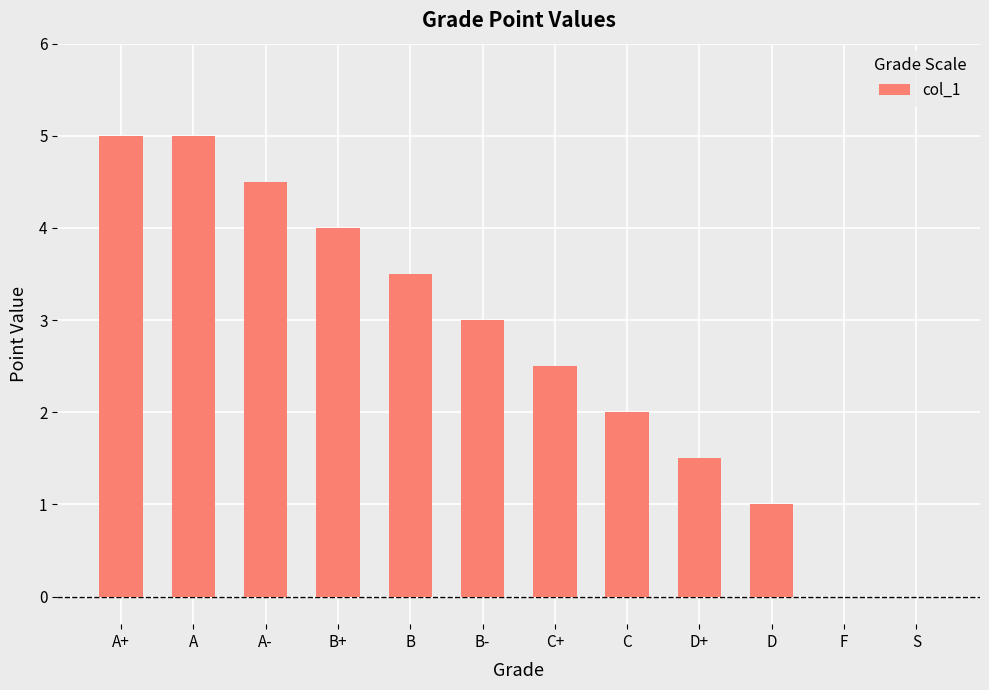

Reading left to right, transcribe all the data shown in this chart.

A+=5.0	A=5.0	A-=4.5	B+=4.0	B=3.5	B-=3.0	C+=2.5	C=2.0	D+=1.5	D=1.0	F=0.0	S=0.0